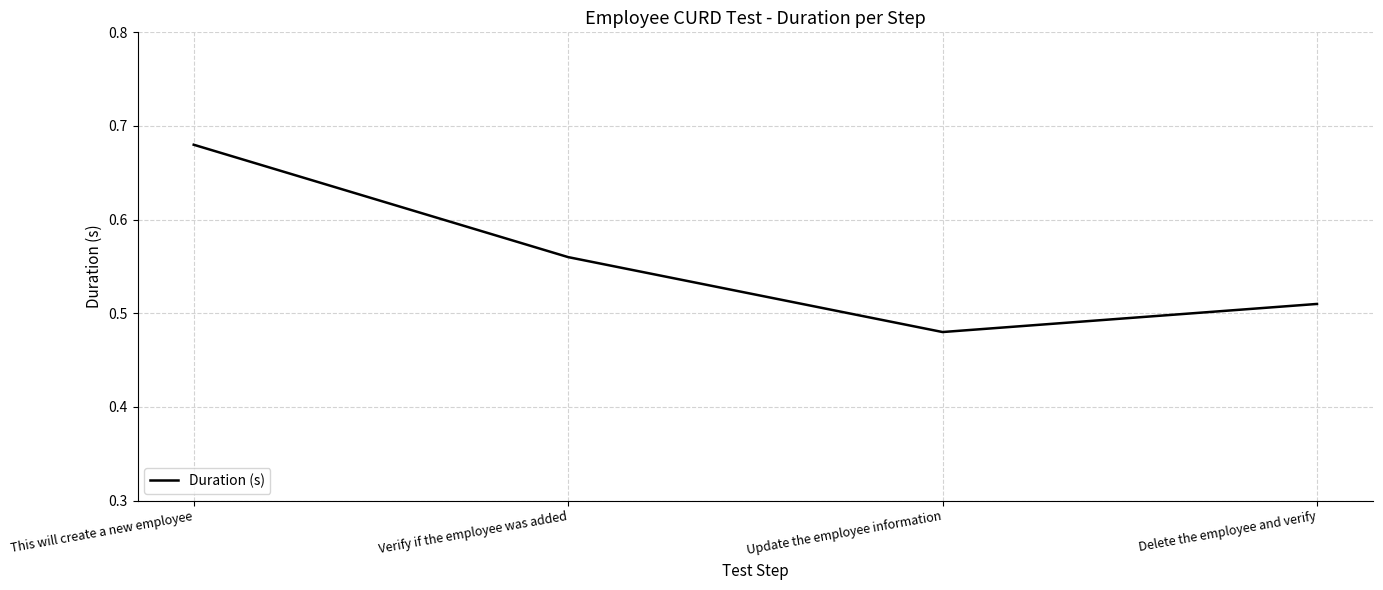

True or false: the data shows 0.4 at This will create a new employee.

False